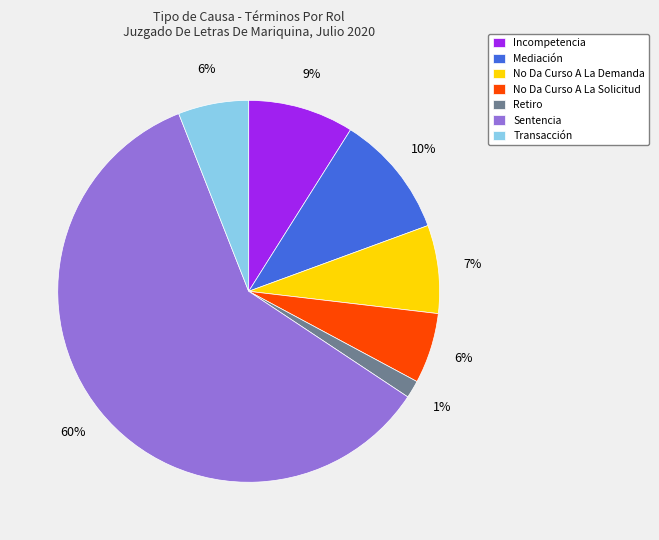

True or false: Mediación accounts for 16% of the total.

False